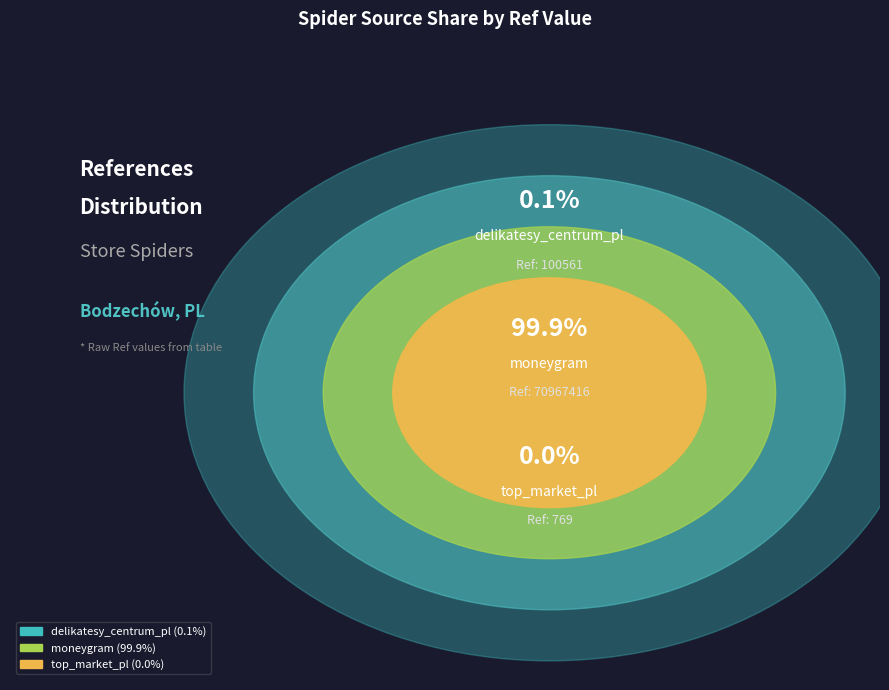

Rank the categories by value from lowest to highest.

top_market_pl, delikatesy_centrum_pl, moneygram